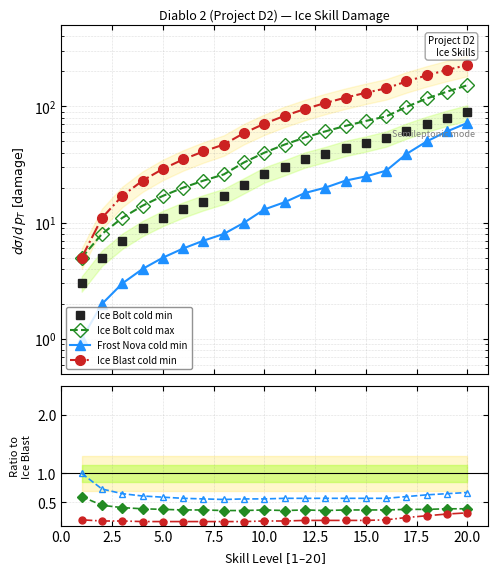

Which series has the largest total across all categories?

Ice Blast cold min